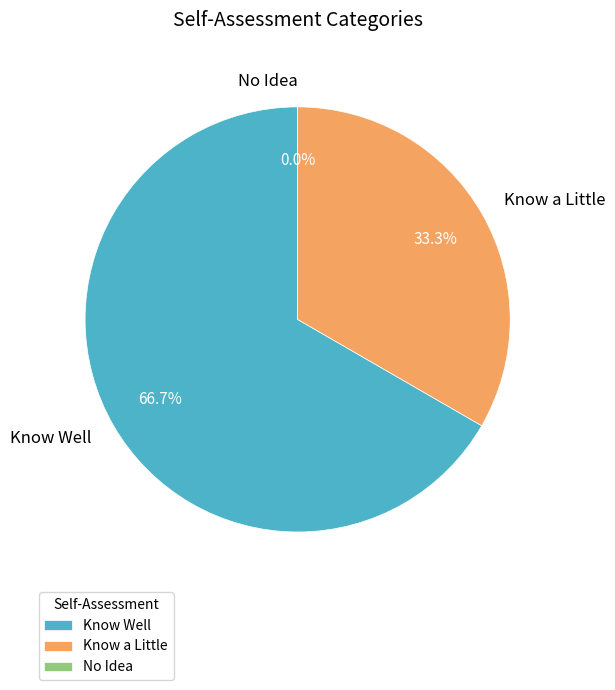

What is the largest slice in the pie chart?

Know Well